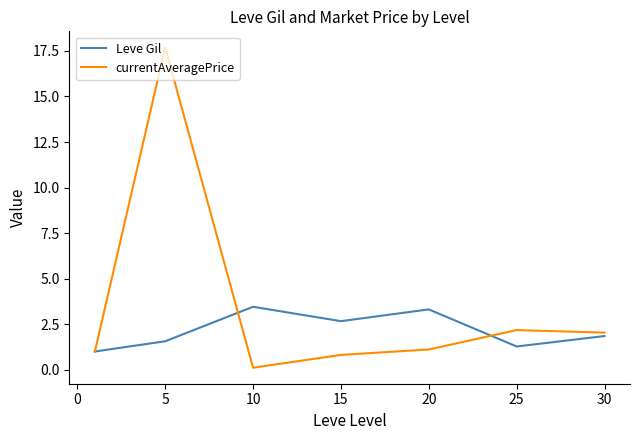

What is the maximum value for currentAveragePrice?

17.7